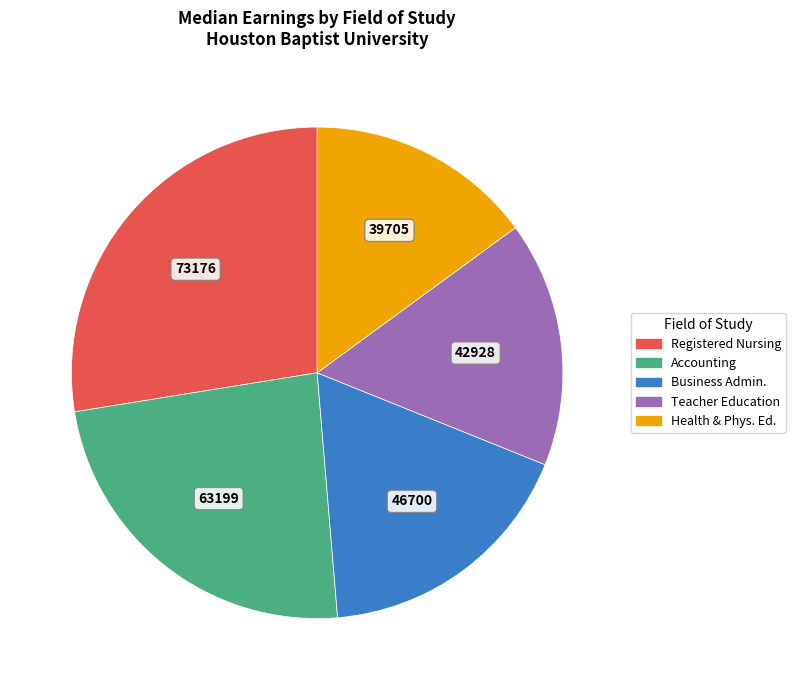

Is there a majority slice in this chart?

No